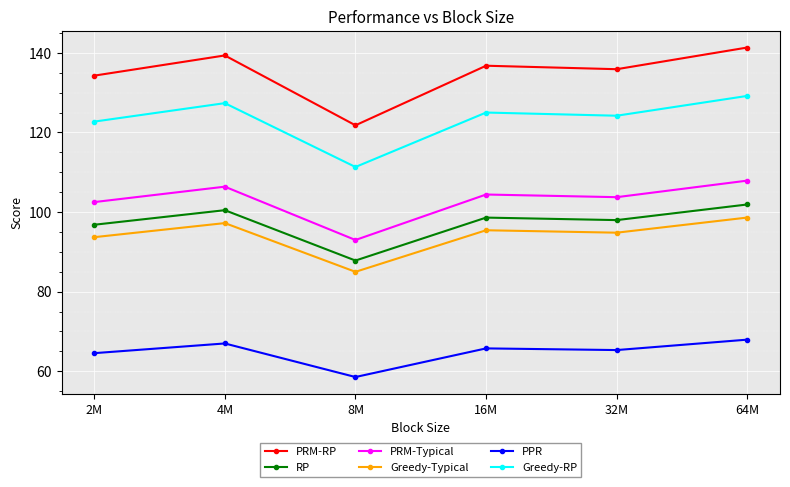

At how many categories does at least one series exceed 112?

6